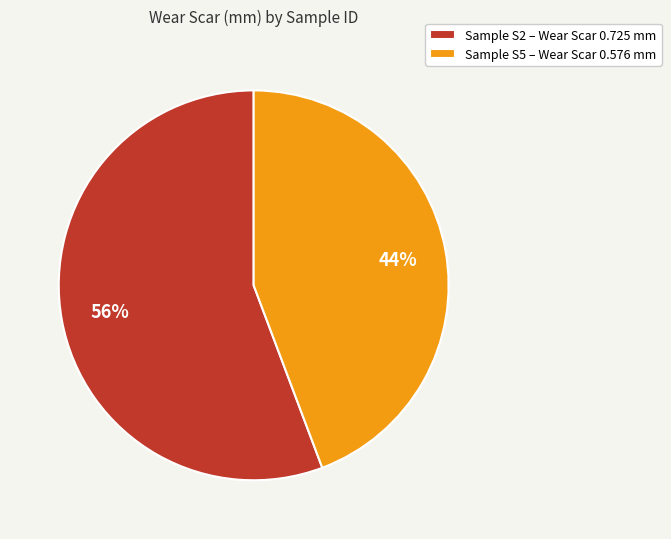

To the nearest percent, what percentage of the pie is Sample S5 – Wear Scar 0.576 mm?

44%